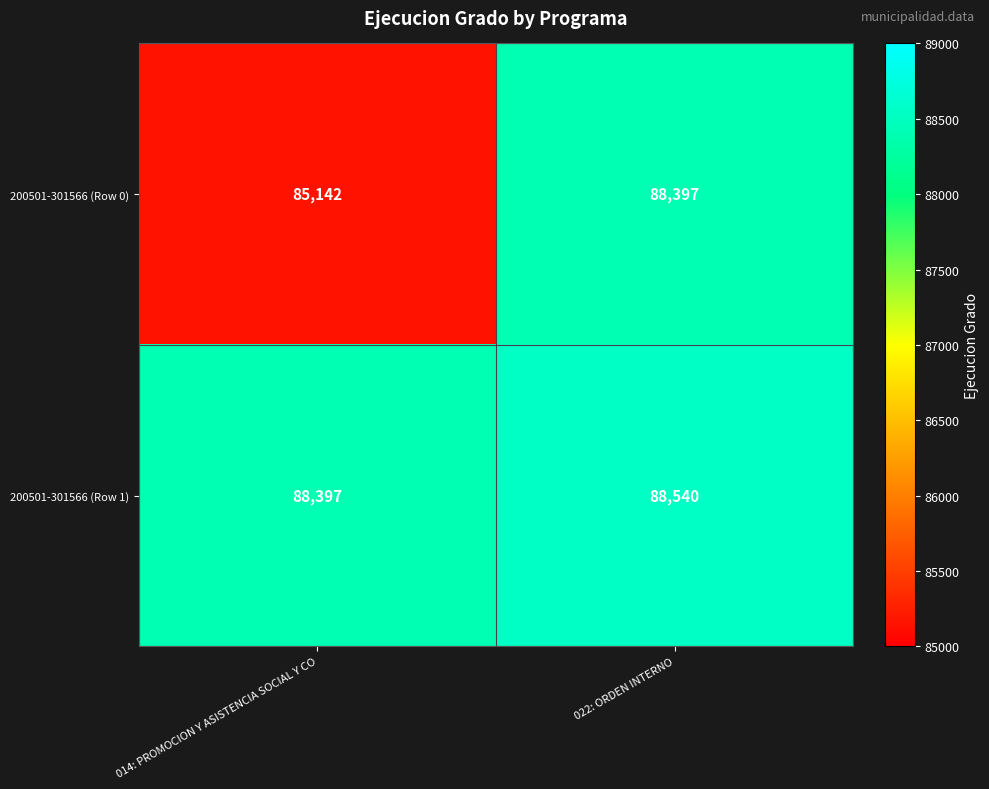

Where is 200501-301566 (Row 1) nearest to the value 88468?

014: PROMOCION Y ASISTENCIA SOCIAL Y CO